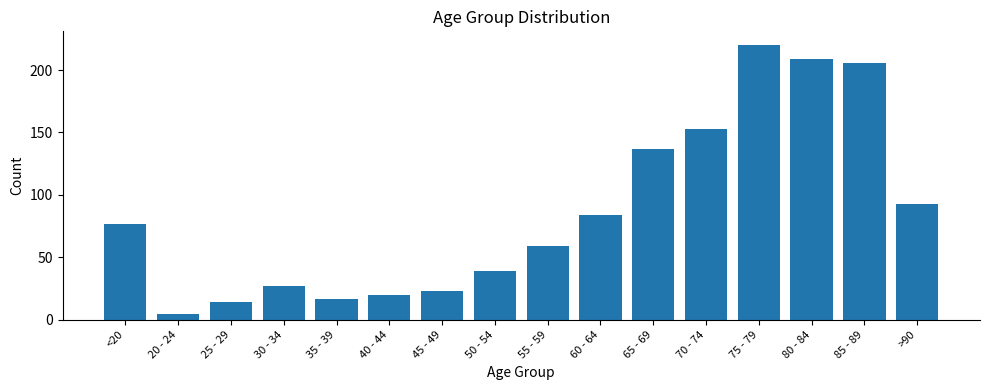

Approximately how many times larger is the value at 65 - 69 compared to 50 - 54?

3.5